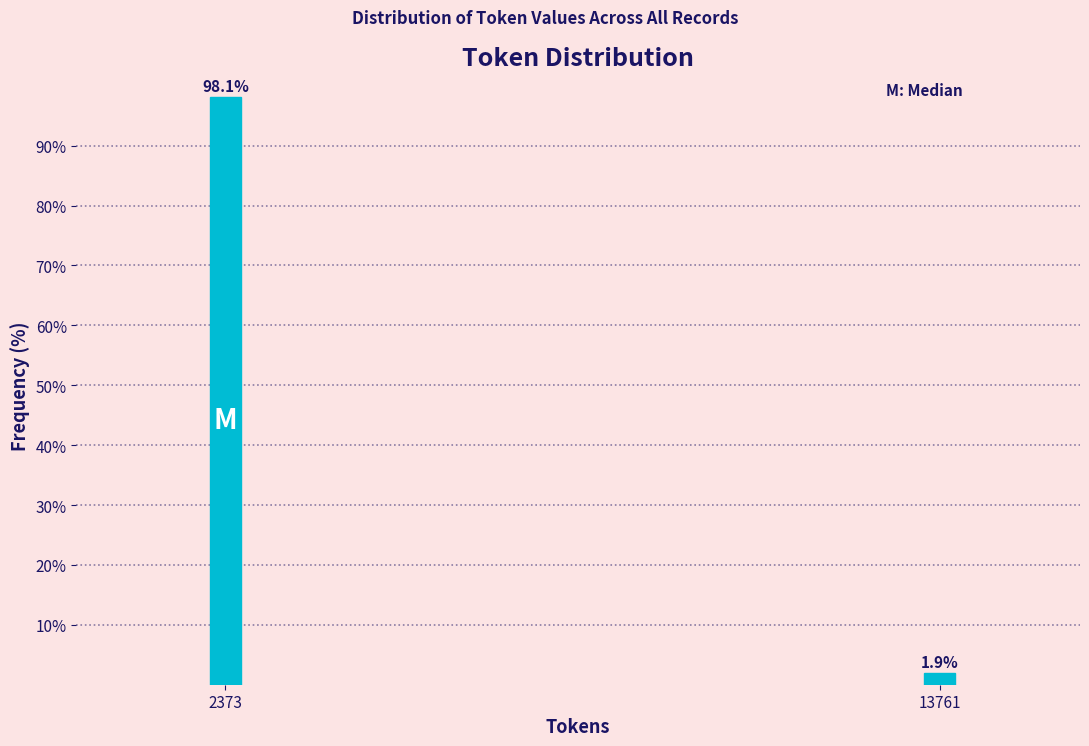

Reading left to right, transcribe all the data shown in this chart.

98.1	1.9